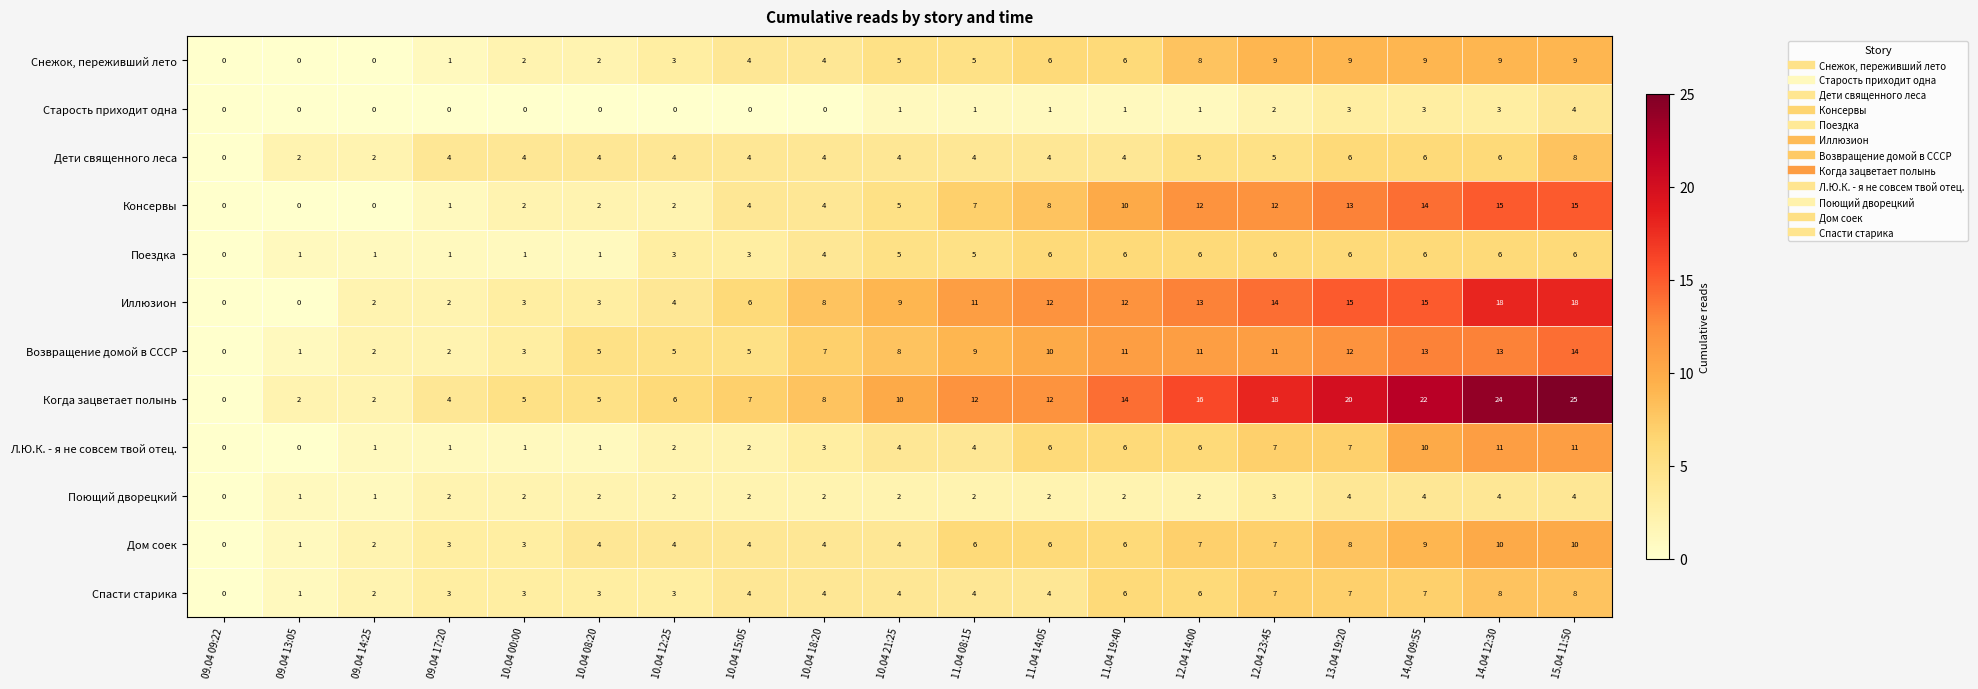

At which label is Возвращение домой в СССР closest to 7?

10.04 18:20